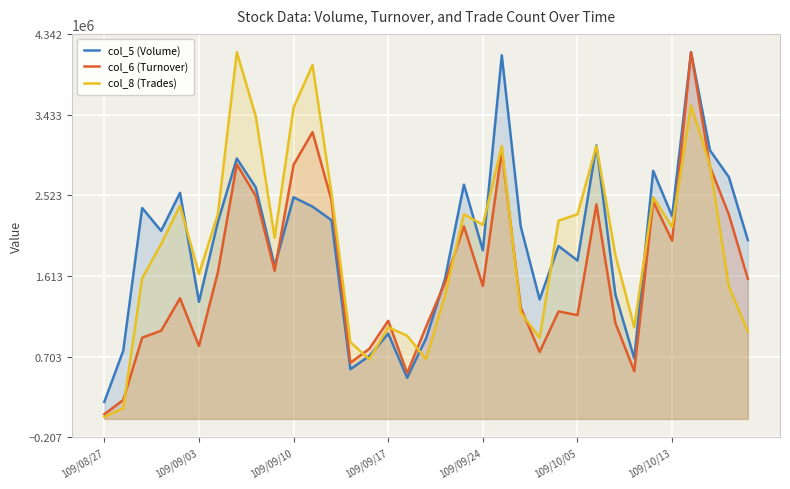

The col_6 (Turnover) series shows 2453013.0 at 29. True or false?

True